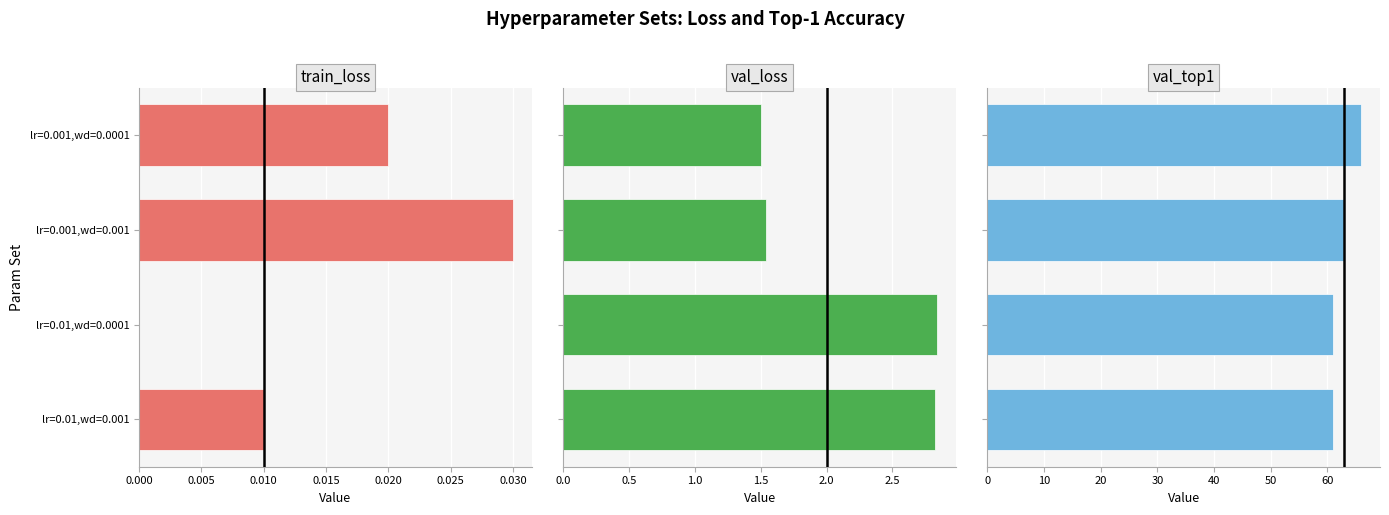

Does the chart contain any negative values?

No